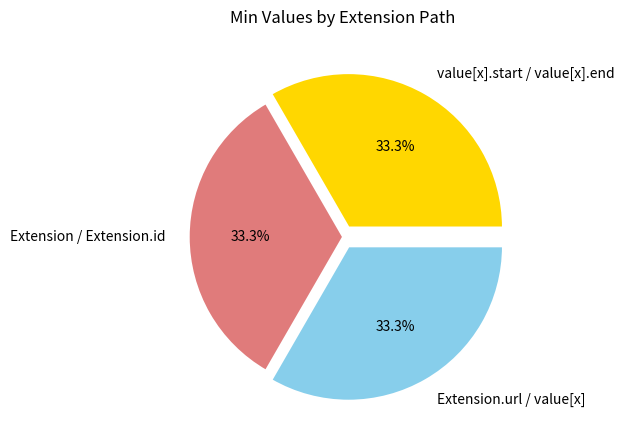

Does value[x].start / value[x].end represent more than half of the total?

No